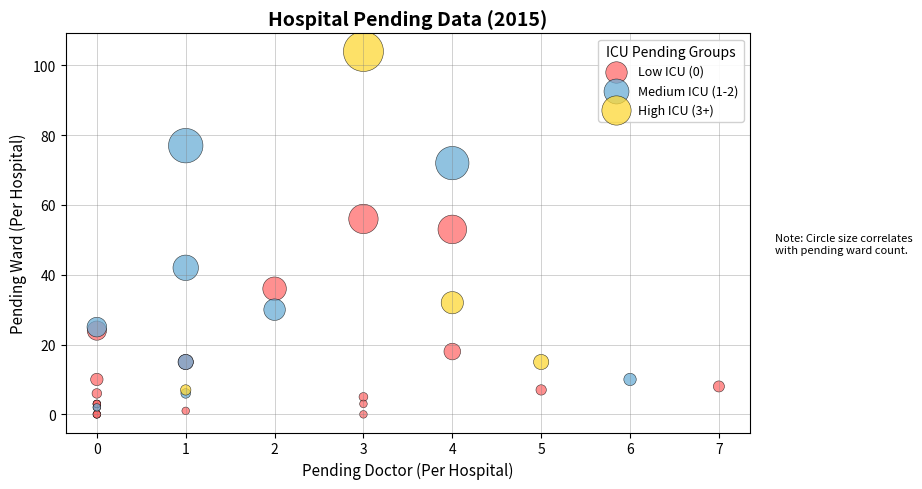

Which series contains the highest Y value?

High ICU (3+)